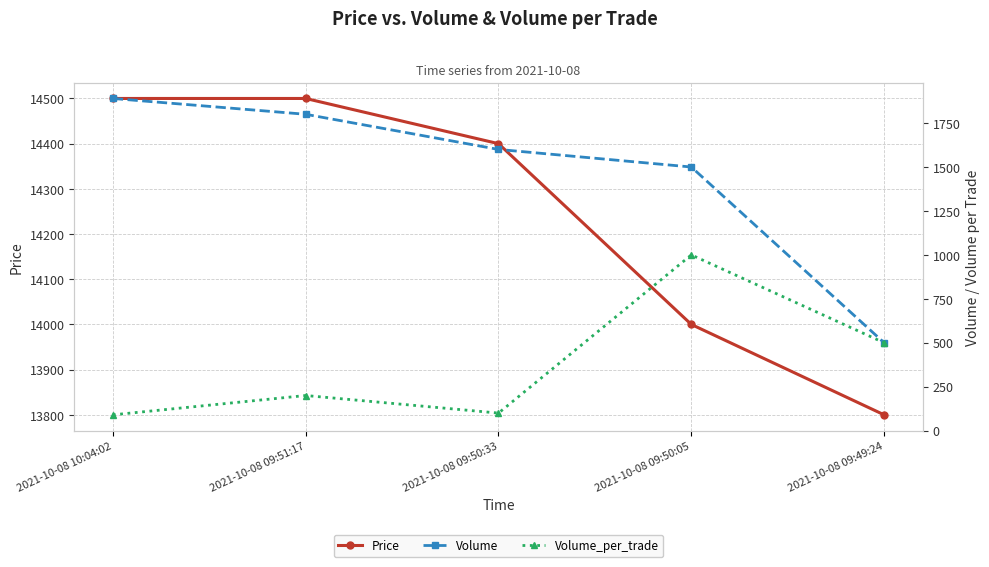

Reading left to right, transcribe all the data shown in this chart.

Price: 14500	14500	14400	14000	13800
Volume: 1890	1800	1600	1500	500
Volume_per_trade: 90	200	100	1000	500